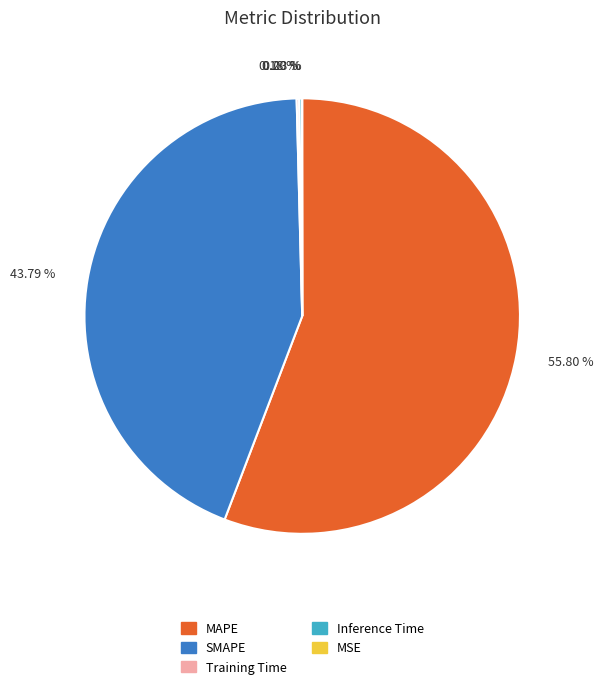

Does SMAPE represent more than half of the total?

No